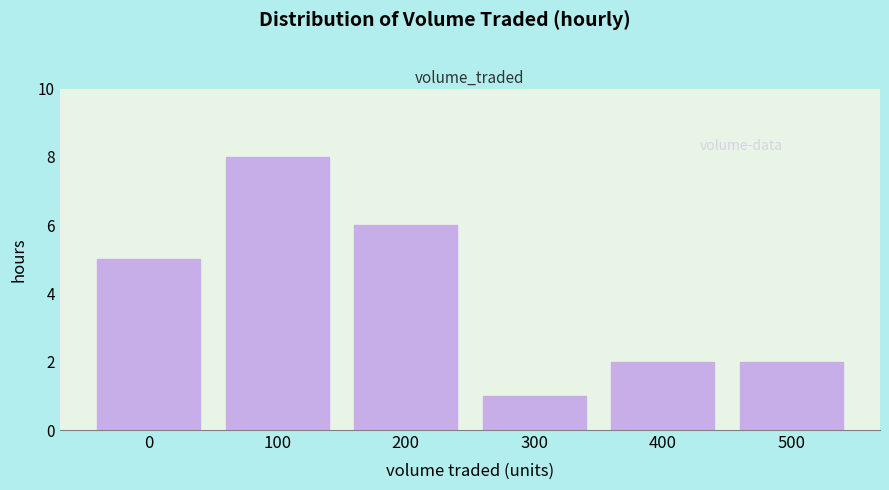

Reading right to left, extract all data points from this chart.

500=2	400=2	300=1	200=6	100=8	0=5